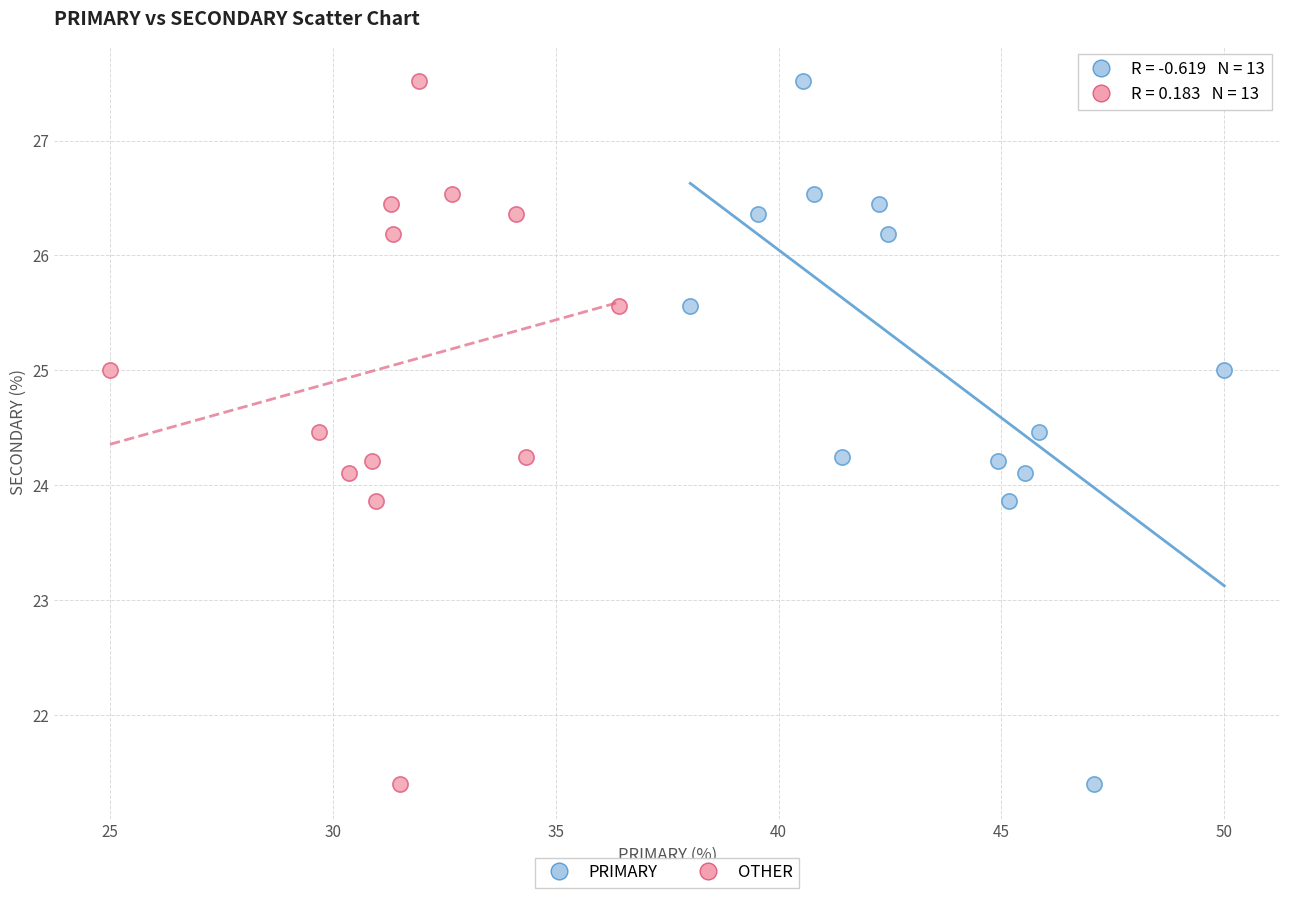

What are all the series names shown in the legend?

PRIMARY, OTHER